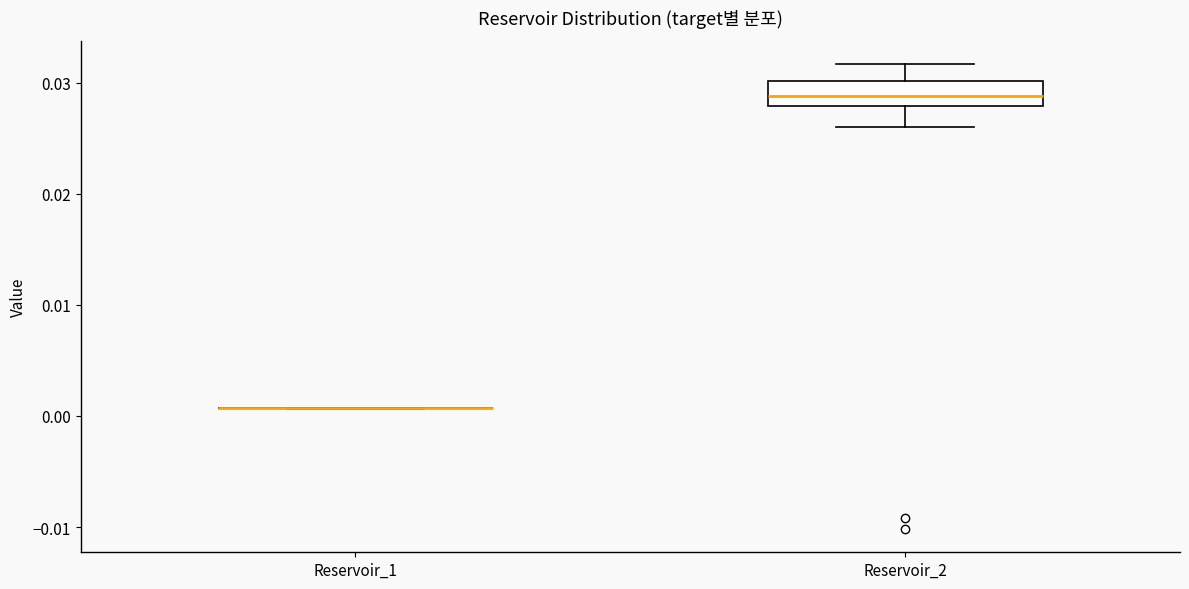

Reading left to right, transcribe this box plot: for each box, give where its median line is, the range the box spans, and where its two whiskers end, as read against the y-axis. The values are not printed on the chart, so give them approximately, as read against the axis.

Reservoir_1: box collapsed to a line at 0.001, whiskers 0.001 to 0.001
Reservoir_2: median 0.029, box 0.028 to 0.030, whiskers 0.026 to 0.032